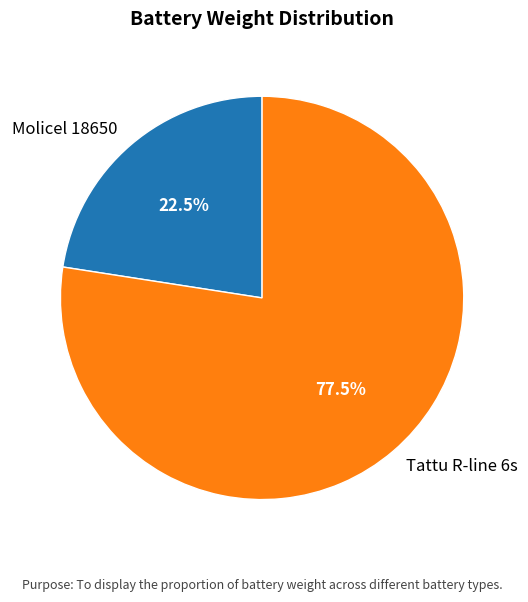

Rank the categories by value from lowest to highest.

Molicel 18650, Tattu R-line 6s